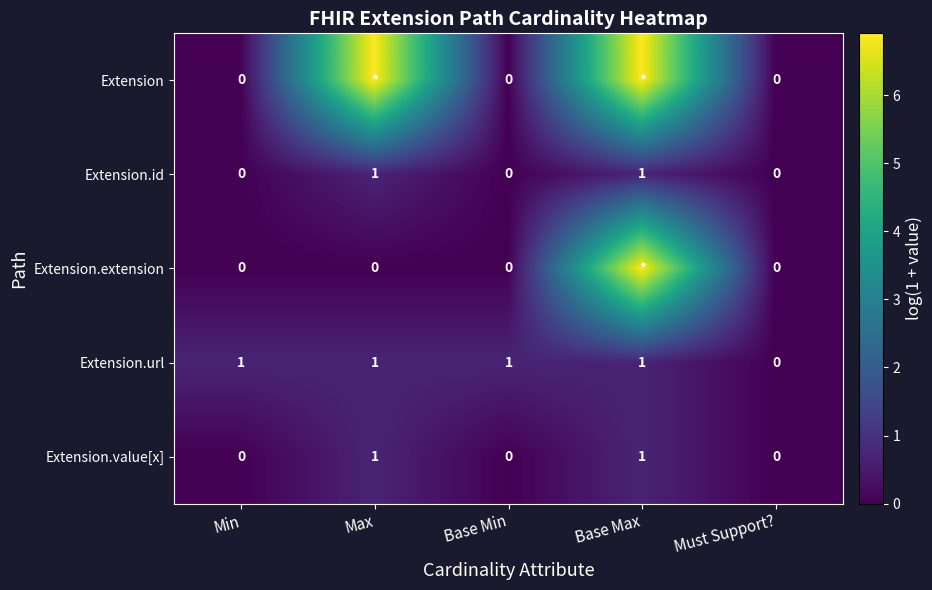

At which label does Extension.url reach its minimum?

Must Support?